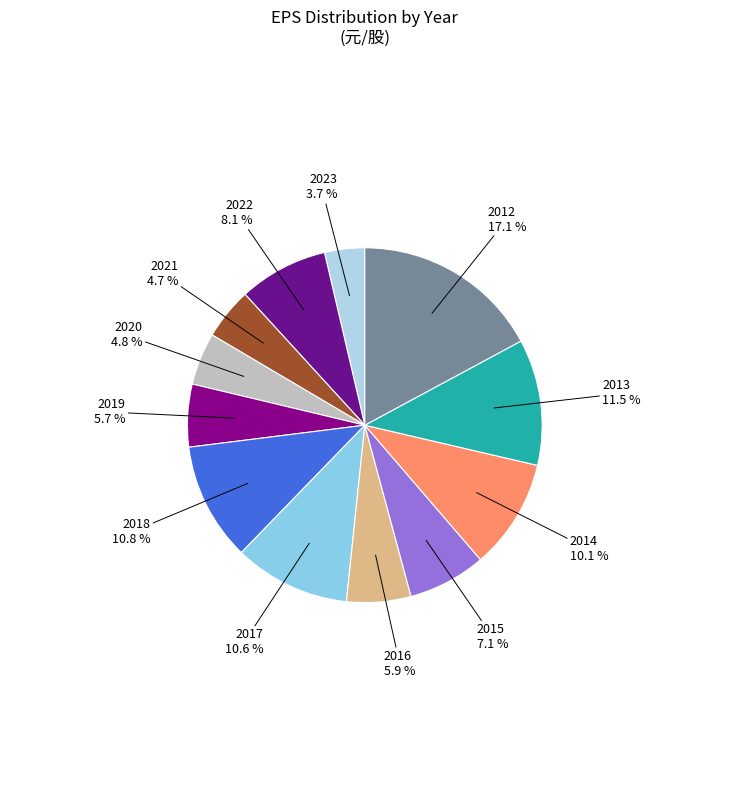

How much of the chart is everything except 2020?

95.2%